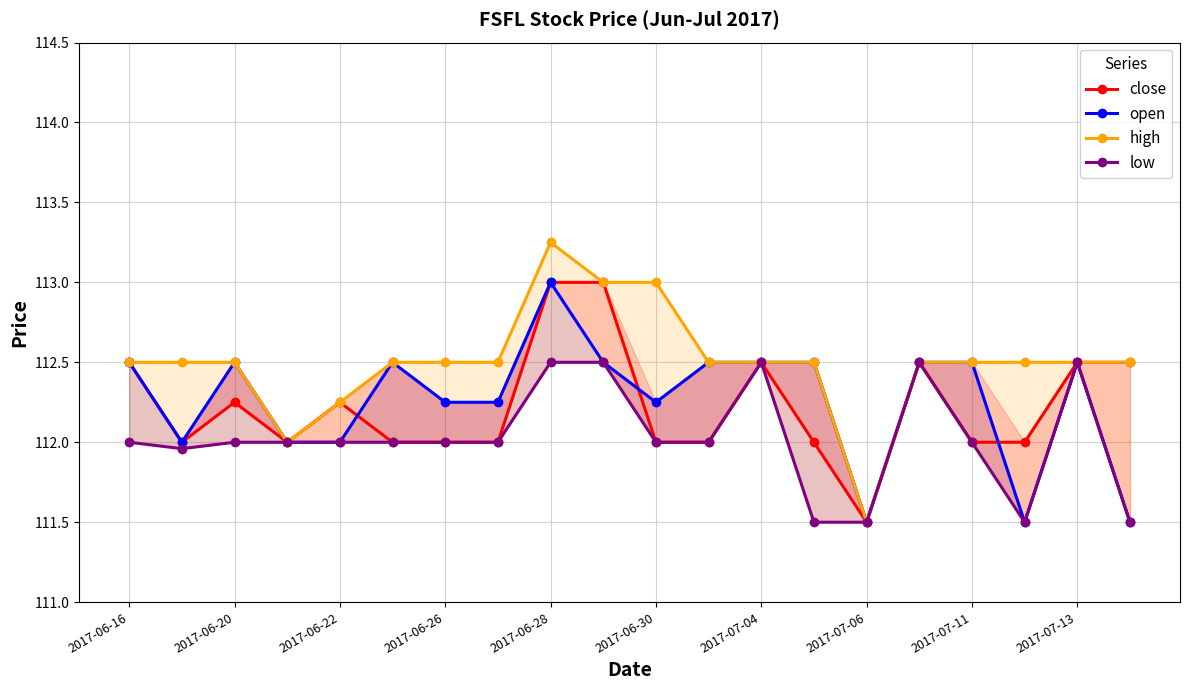

How many lines are shown in the chart?

4